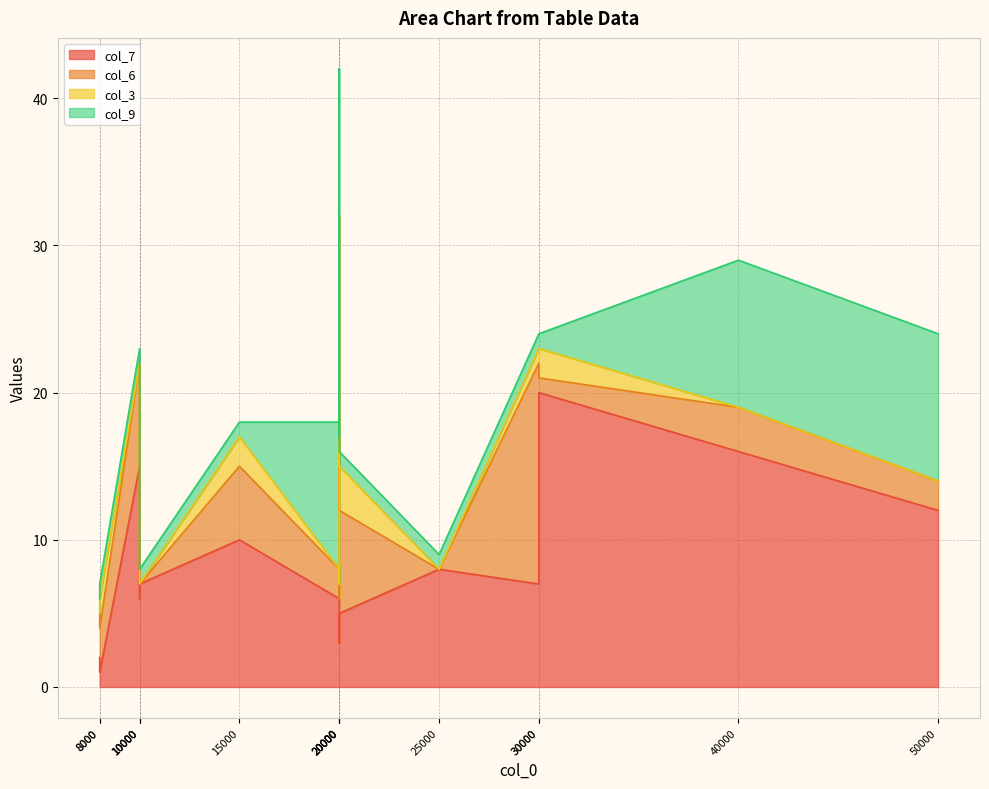

Rank the categories by col_3 value from highest to lowest.

20000, 15000, 30000, 8000, 20000, 30000, 10000, 10000, 40000, 25000, 20000, 50000, 20000, 10000, 8000